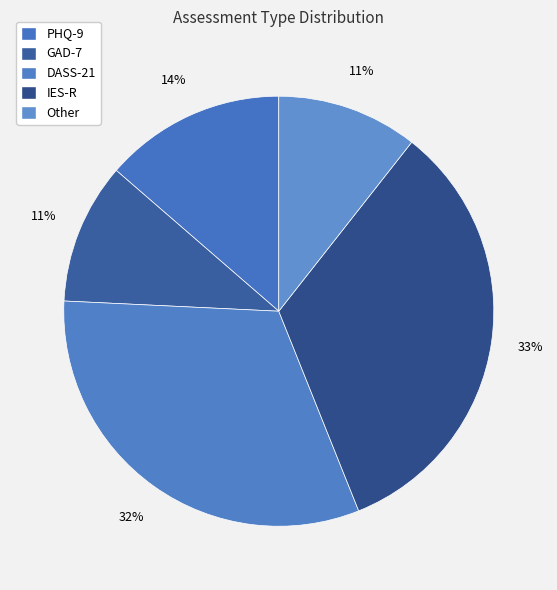

How many slices are in this pie chart?

5